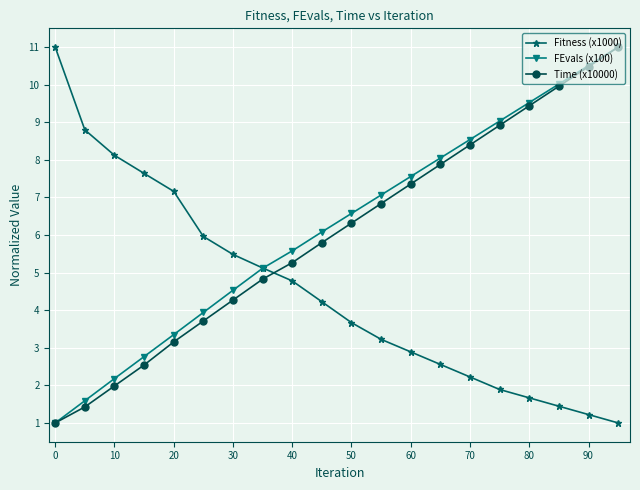

Reading left to right, transcribe all the data shown in this chart.

Fitness (x1000): 11.0	8.8	8.1	7.6	7.2	6.0	5.5	5.1	4.8	4.2	3.7	3.2	2.9	2.6	2.2	1.9	1.7	1.4	1.2	1.0
FEvals (x100): 1.0	1.6	2.2	2.8	3.3	3.9	4.5	5.1	5.6	6.1	6.6	7.1	7.6	8.0	8.5	9.0	9.5	10.0	10.5	11.0
Time (x10000): 1.0	1.4	2.0	2.5	3.2	3.7	4.3	4.8	5.3	5.8	6.3	6.8	7.4	7.9	8.4	8.9	9.4	10.0	10.5	11.0